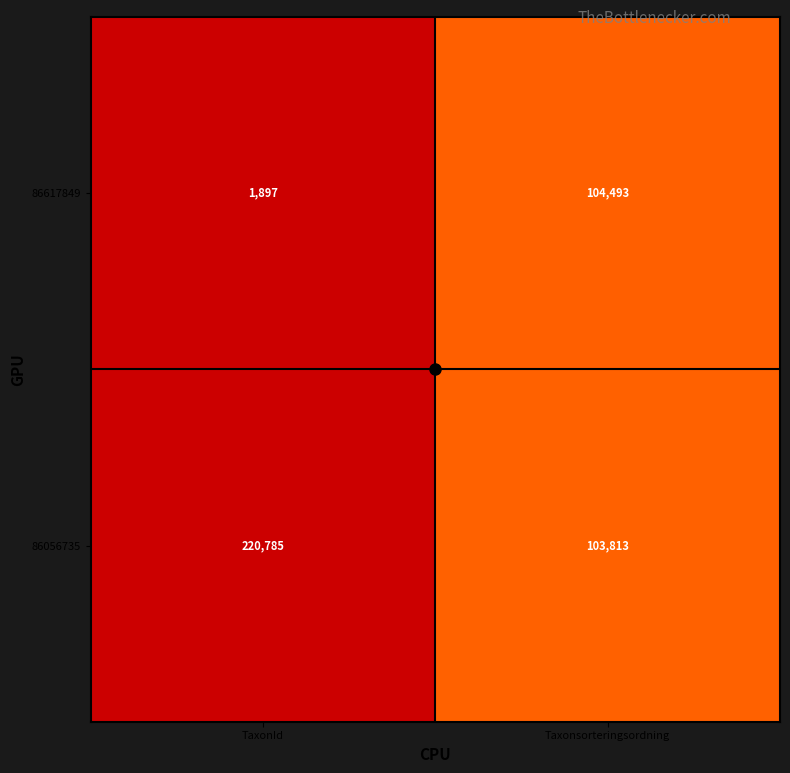

Which label corresponds to the smallest value in the chart?

TaxonId